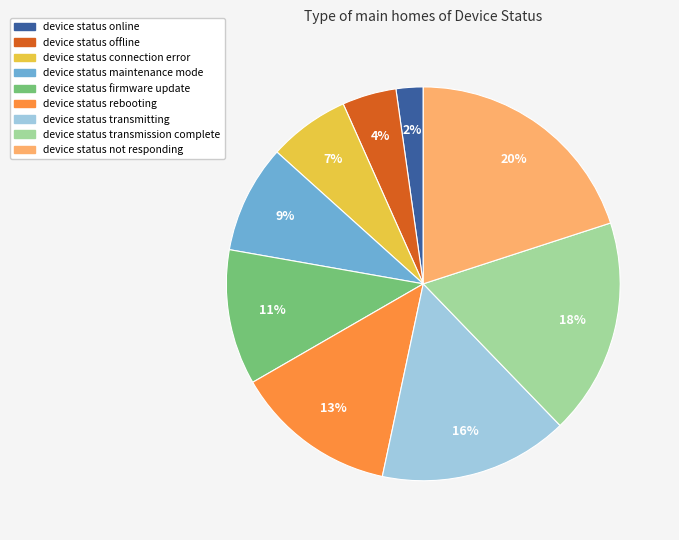

What is the largest slice in the pie chart?

device status not responding